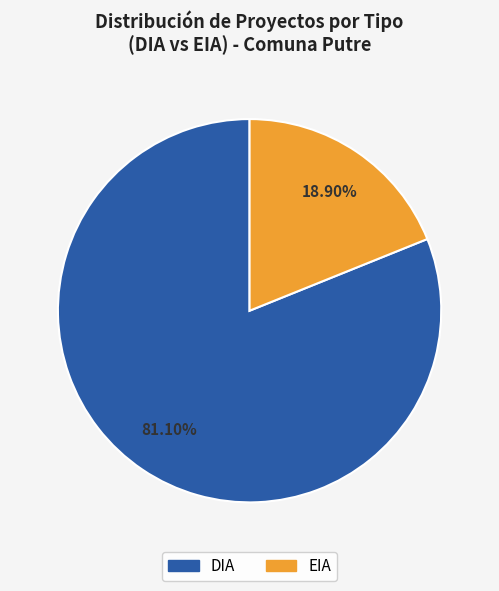

What percentage is NOT represented by EIA?

81.1%